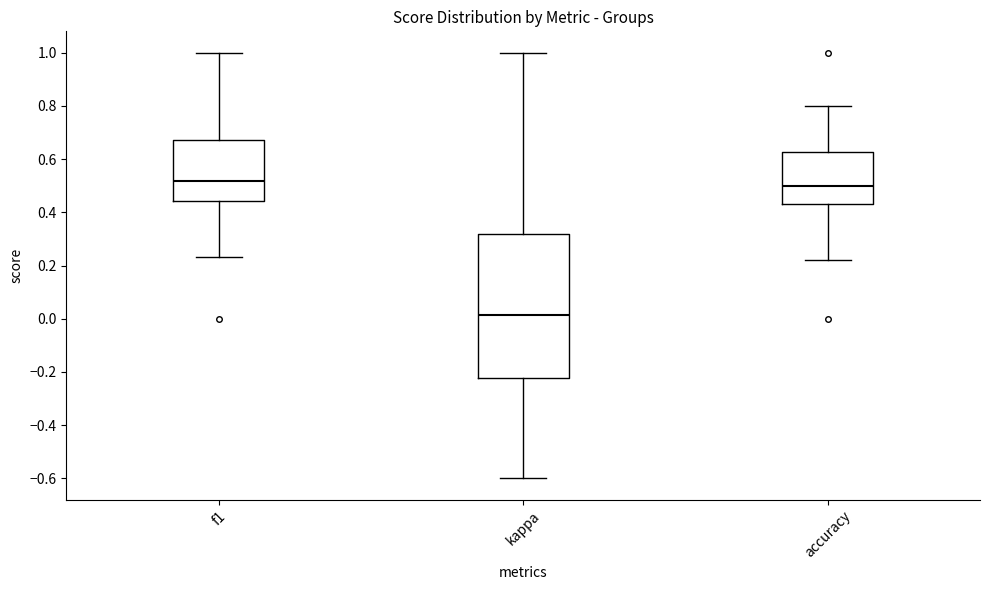

Reading left to right, read every box against the y-axis: the position of its median line, the range the box covers, and the ends of its whiskers. The values are not printed on the chart, so give them approximately, as read against the axis.

f1: median 0.52, box 0.44 to 0.68, whiskers 0.24 to 1.00
kappa: median 0.02, box -0.22 to 0.32, whiskers -0.60 to 1.00
accuracy: median 0.50, box 0.42 to 0.62, whiskers 0.22 to 0.80